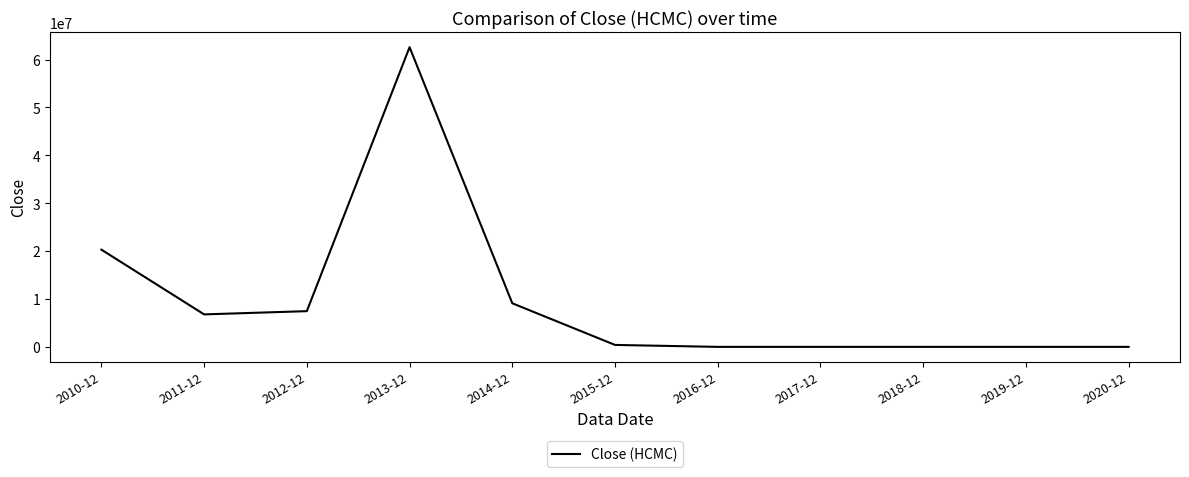

Is it true that the value at 2012-12 is 11482008.7?

False